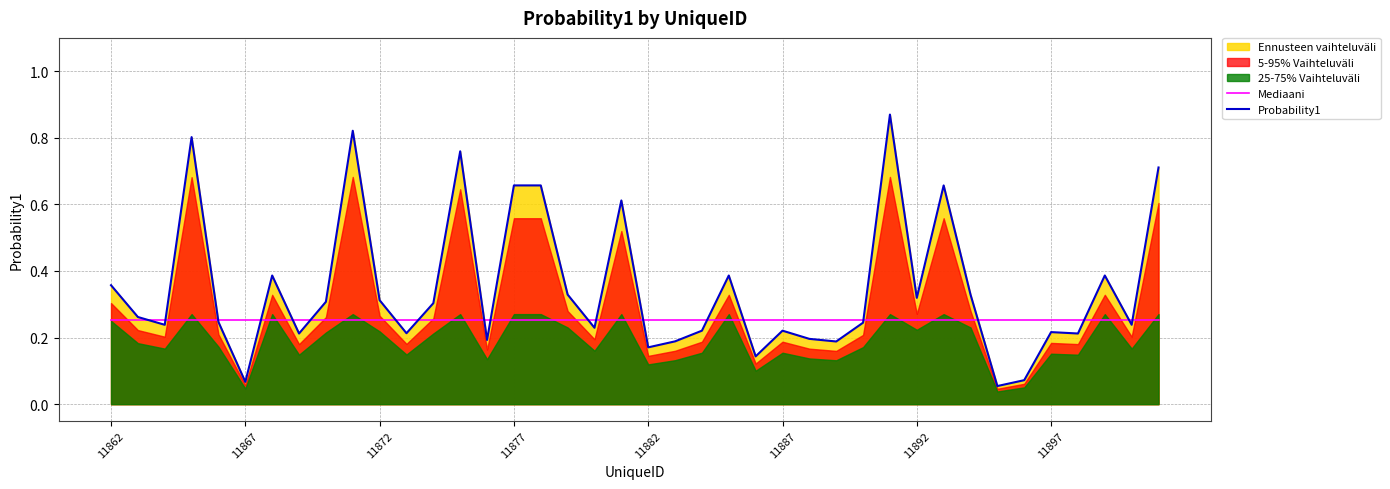

Is it true that Probability1 equals 0.4 at 11887?

False